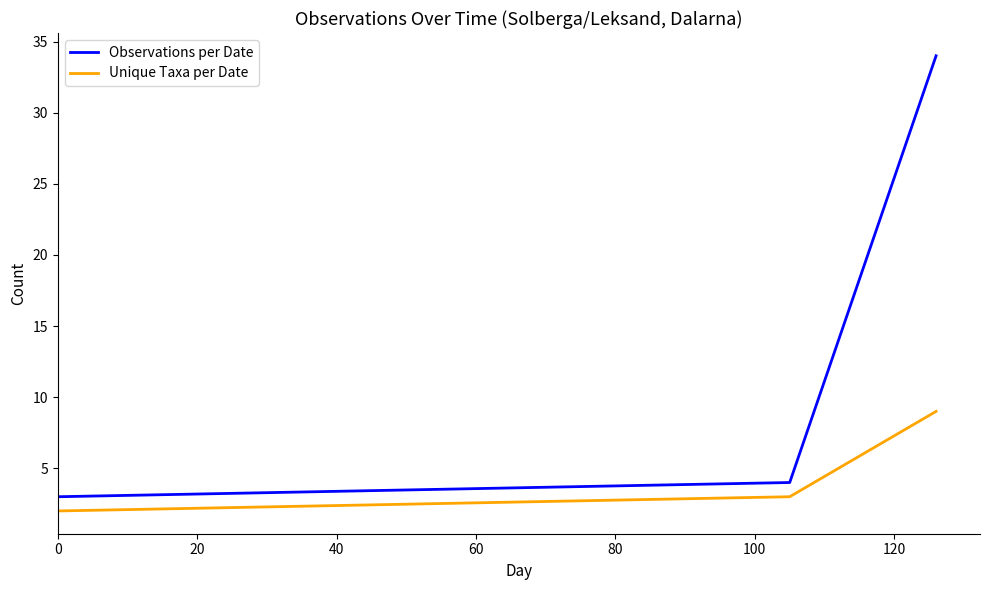

Reading right to left, transcribe all the data shown in this chart.

Observations per Date: 34	4	3
Unique Taxa per Date: 9	3	2